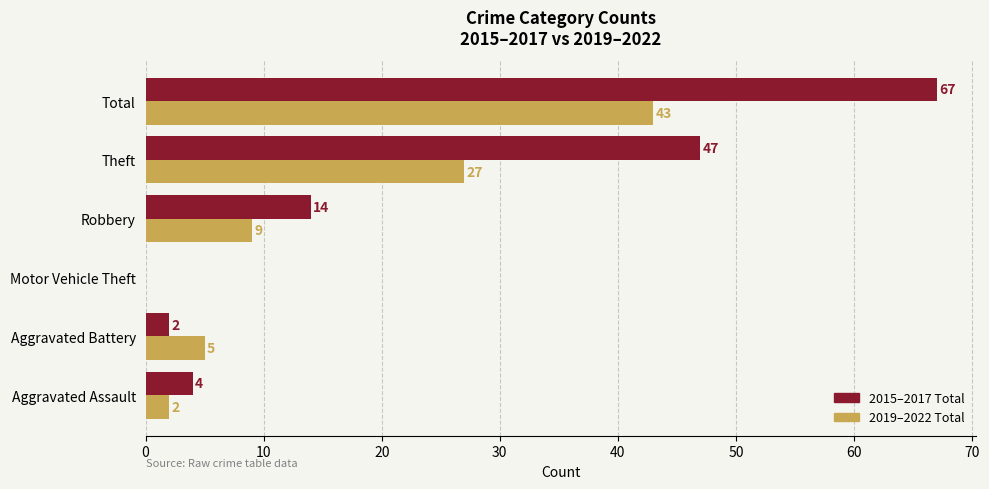

What is the greatest value displayed?

67